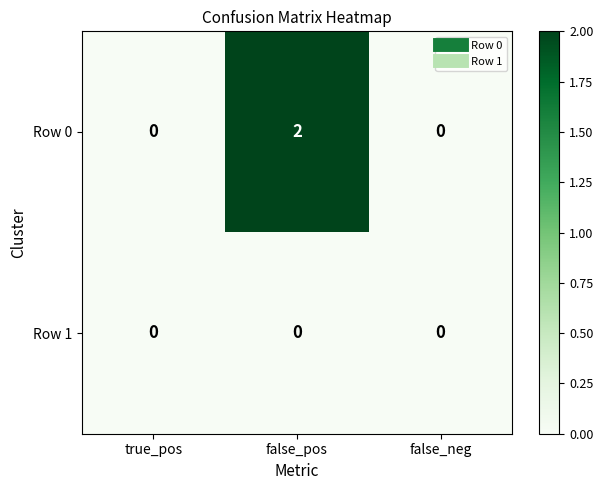

What is the maximum value shown in the chart?

2